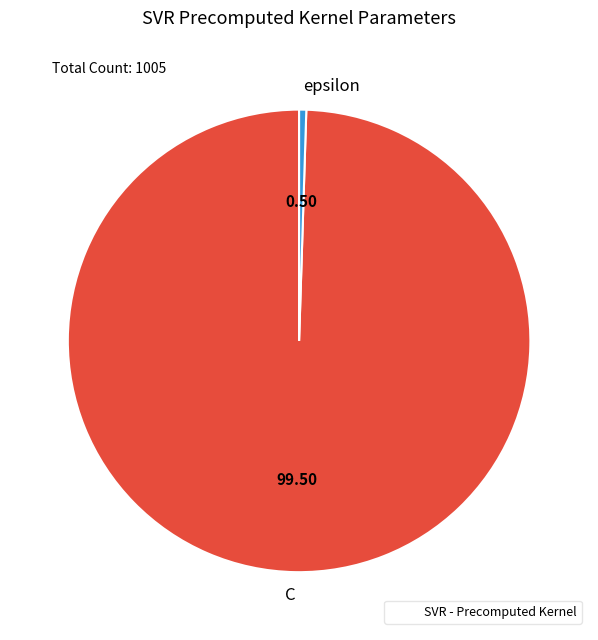

Which slice represents more than half of the pie?

C